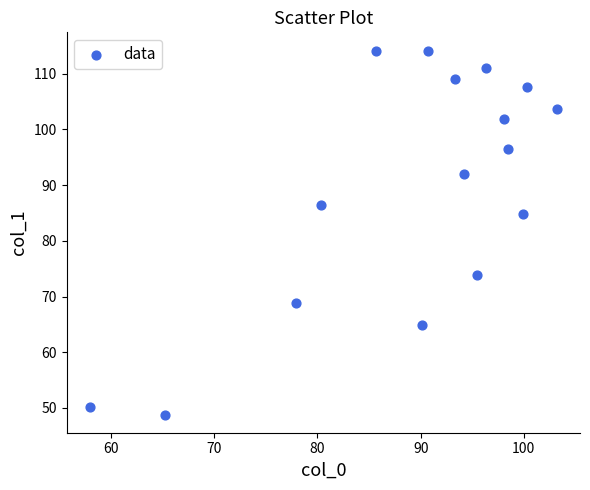

What Y value in the scatter plot is closest to 81?

84.9